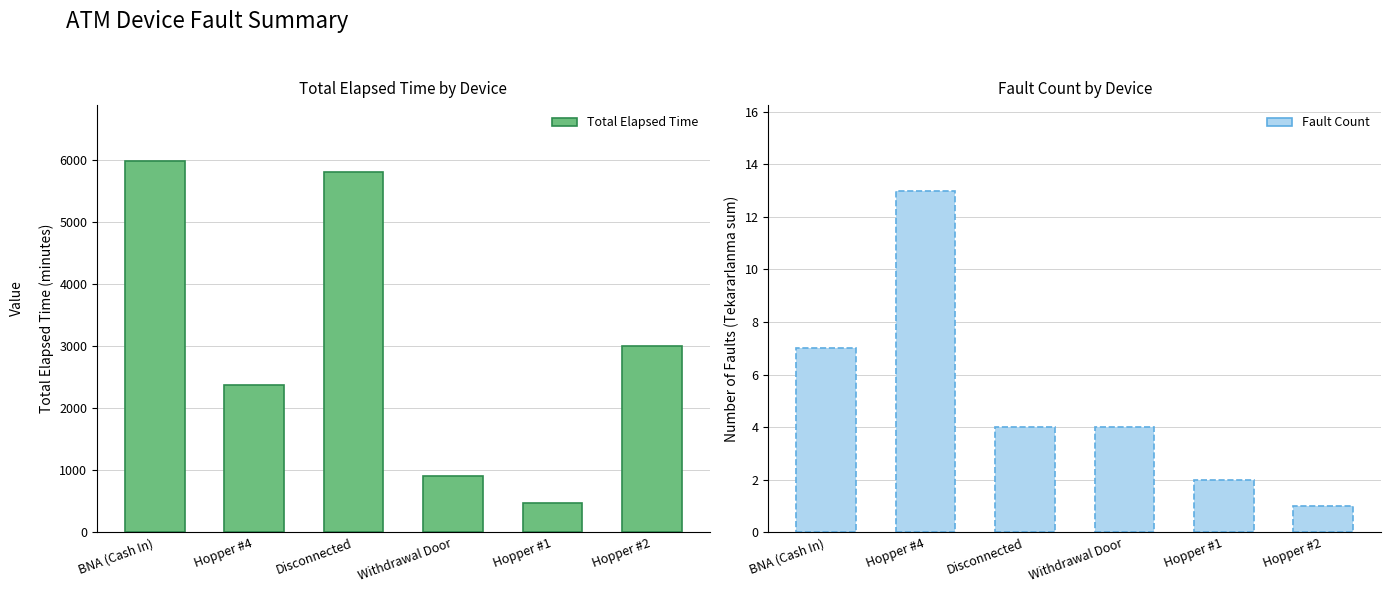

What is the total value across all series at Hopper #4?

2383